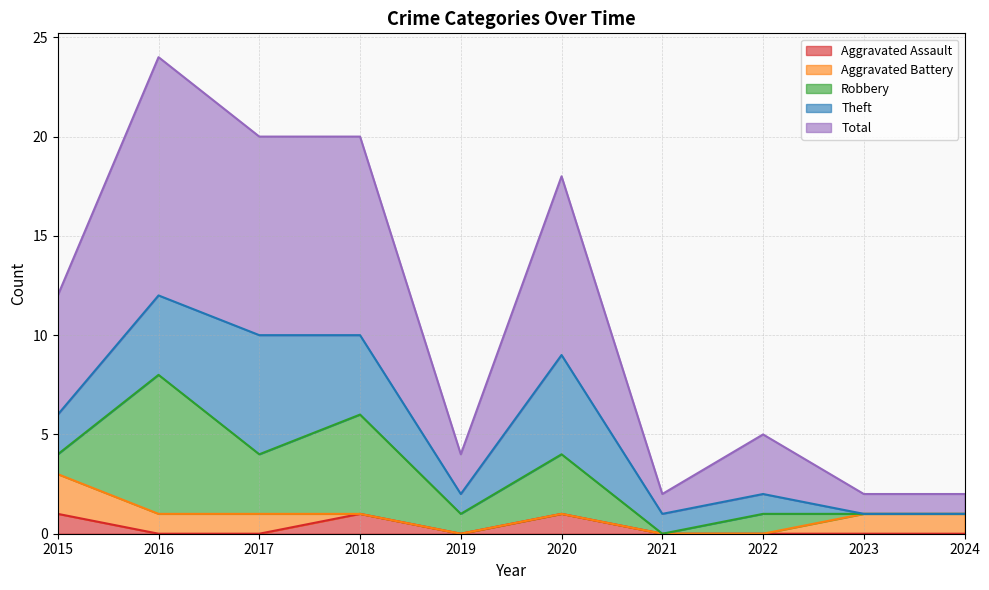

Reading left to right, what are all the values shown in this chart?

Aggravated Assault: 2015=1	2016=0	2017=0	2018=1	2019=0	2020=1	2021=0	2022=0	2023=0	2024=0
Aggravated Battery: 2015=2	2016=1	2017=1	2018=0	2019=0	2020=0	2021=0	2022=0	2023=1	2024=1
Robbery: 2015=1	2016=7	2017=3	2018=5	2019=1	2020=3	2021=0	2022=1	2023=0	2024=0
Theft: 2015=2	2016=4	2017=6	2018=4	2019=1	2020=5	2021=1	2022=1	2023=0	2024=0
Total: 2015=6	2016=12	2017=10	2018=10	2019=2	2020=9	2021=1	2022=3	2023=1	2024=1